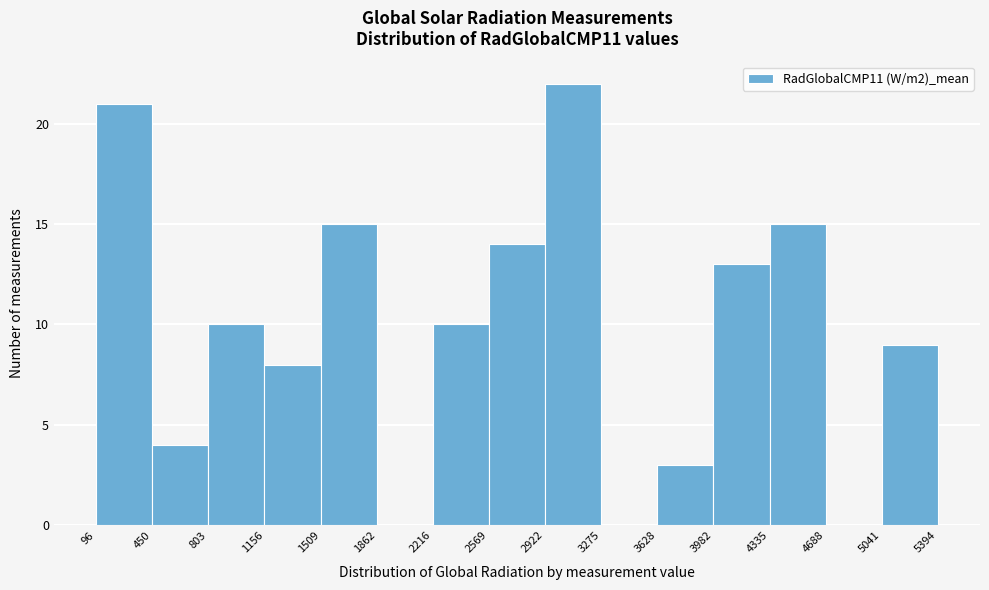

Which range on the x-axis has the tallest bar?

2922 to 3275